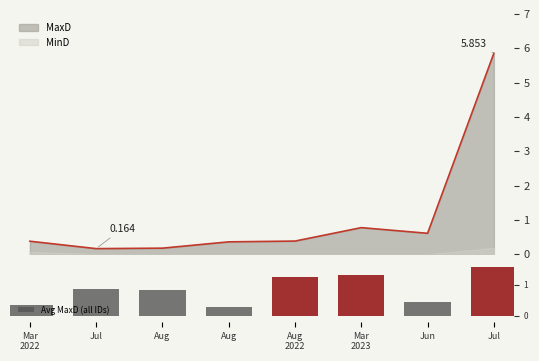

At which category does the chart reach its peak across all series?

Jul